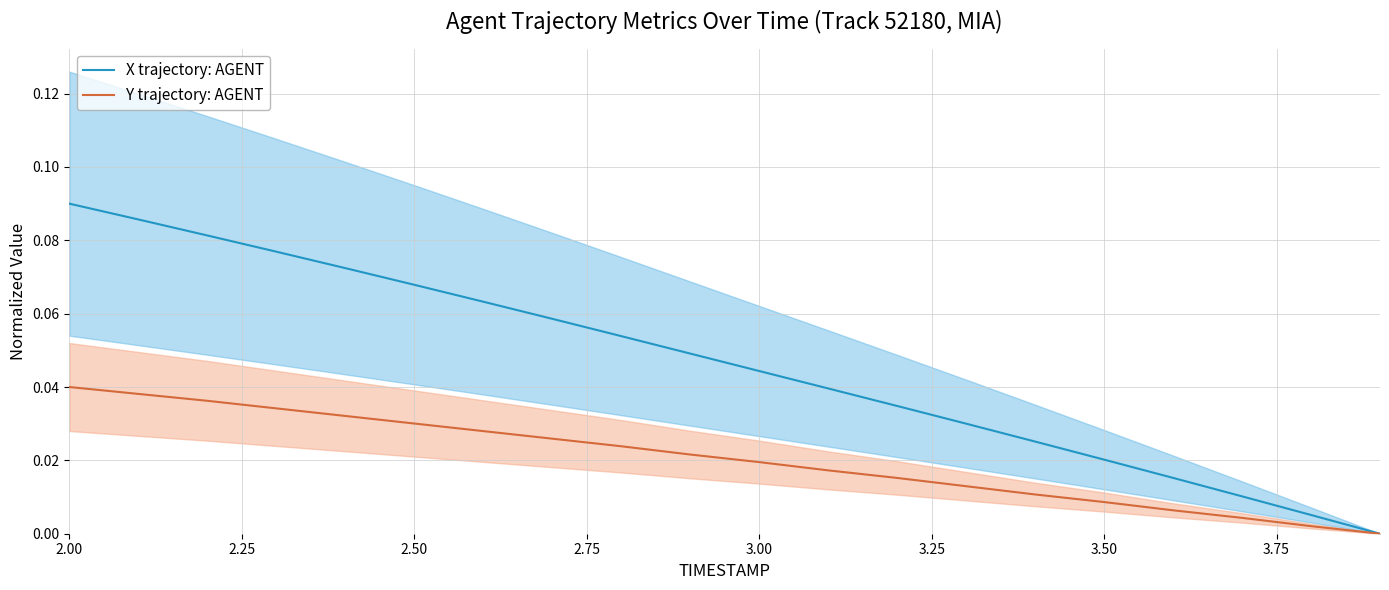

True or false: X trajectory: AGENT and Y trajectory: AGENT intersect in this chart.

False